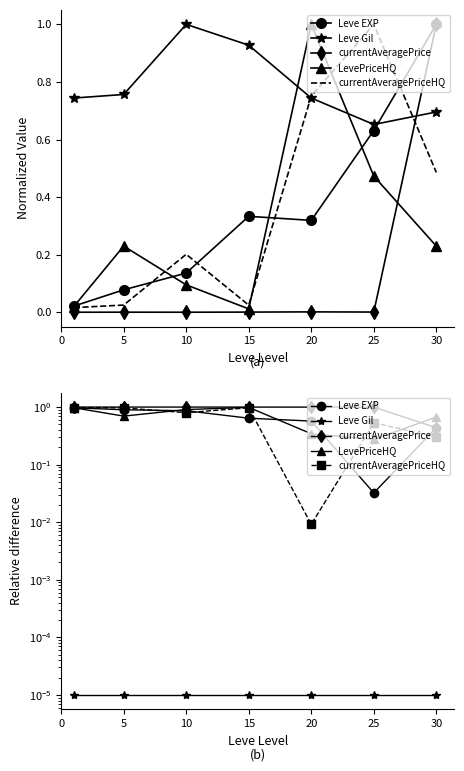

Where is the first local minimum for currentAveragePriceHQ?

10